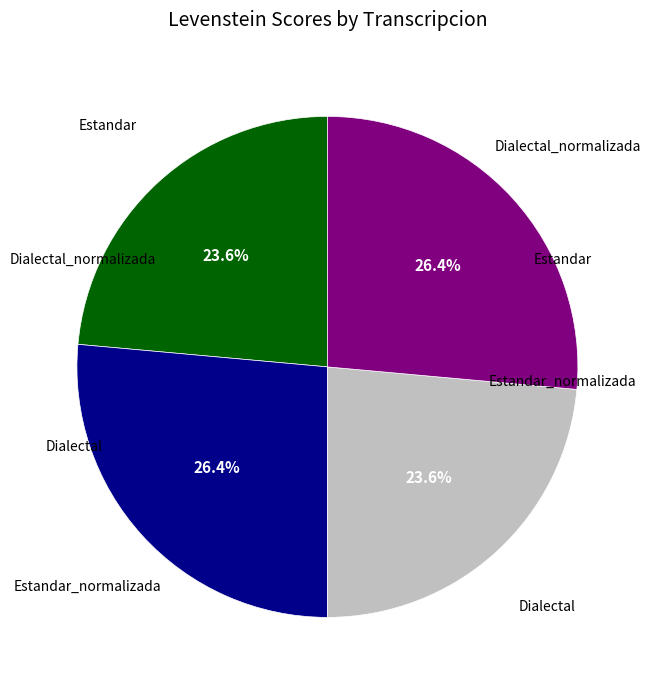

How many slices are in this pie chart?

4